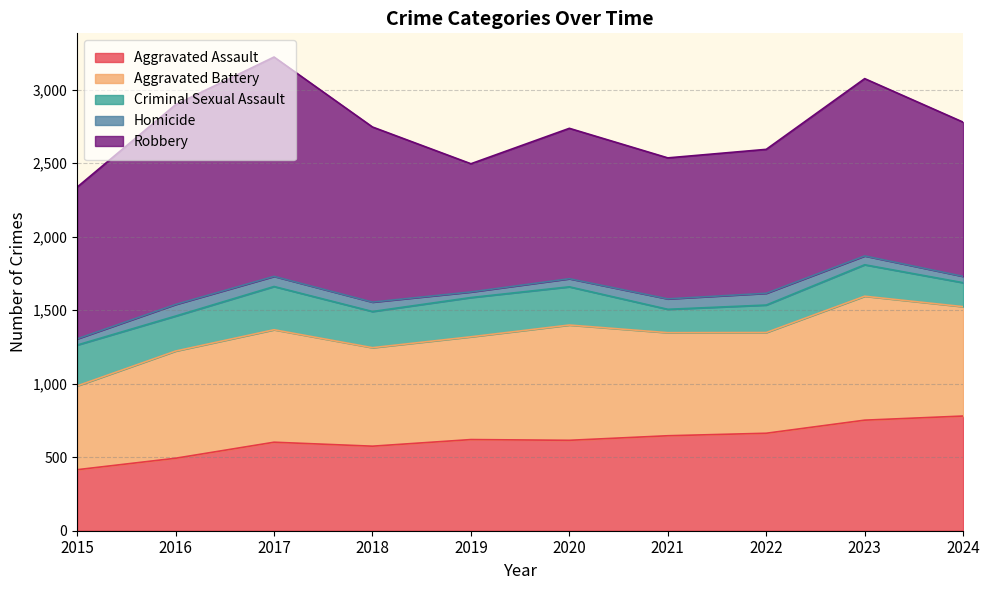

Reading left to right, extract all data points from this chart.

Aggravated Assault: 415	493	602	575	620	615	646	663	752	780
Aggravated Battery: 570	729	765	670	699	784	701	685	843	744
Criminal Sexual Assault: 278	238	294	246	267	260	159	187	214	163
Homicide: 42	79	69	64	38	55	71	80	60	43
Robbery: 1032	1359	1492	1191	872	1023	959	979	1206	1049